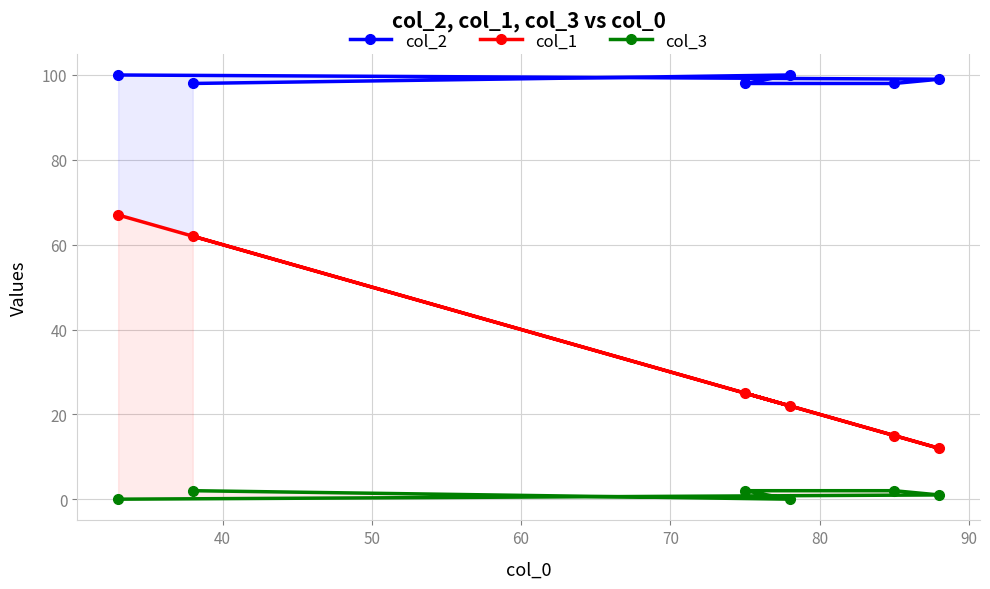

How many categories are shown in the chart?

6